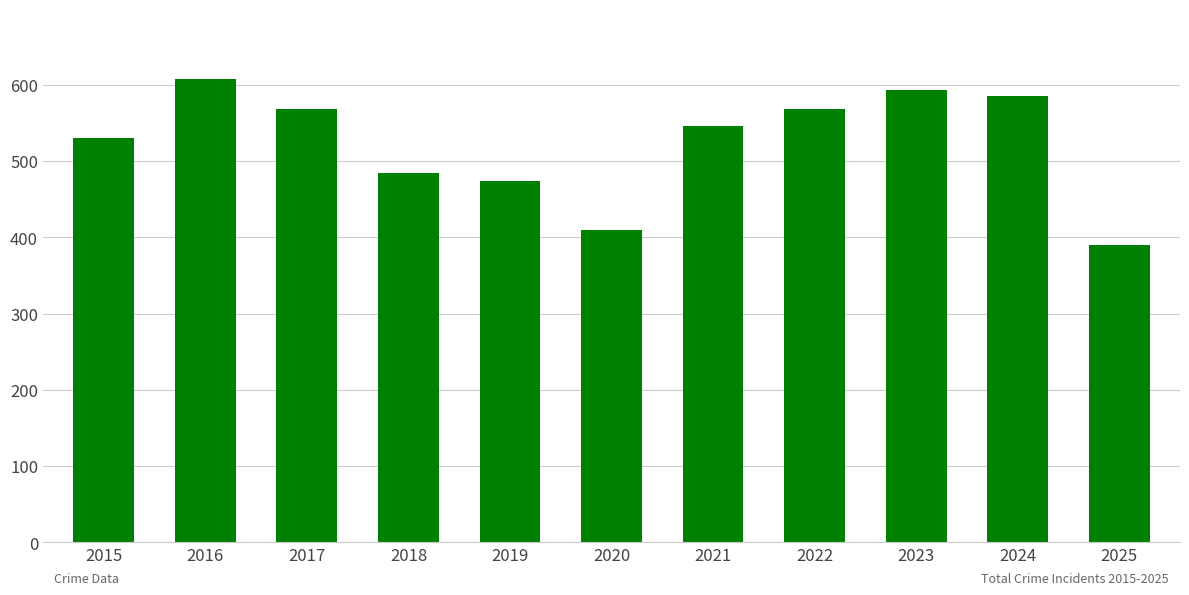

What is the difference between the second highest and minimum values?

204